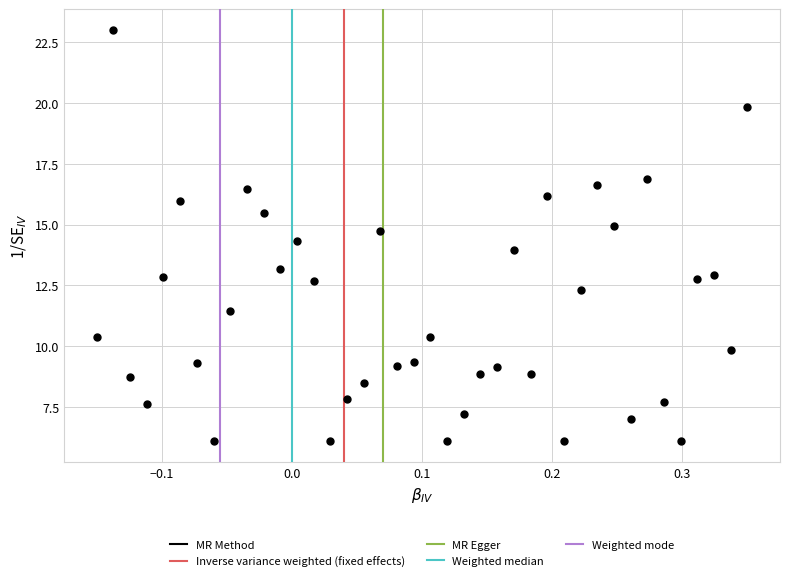

What is the range of X values (max minus min)?

0.5